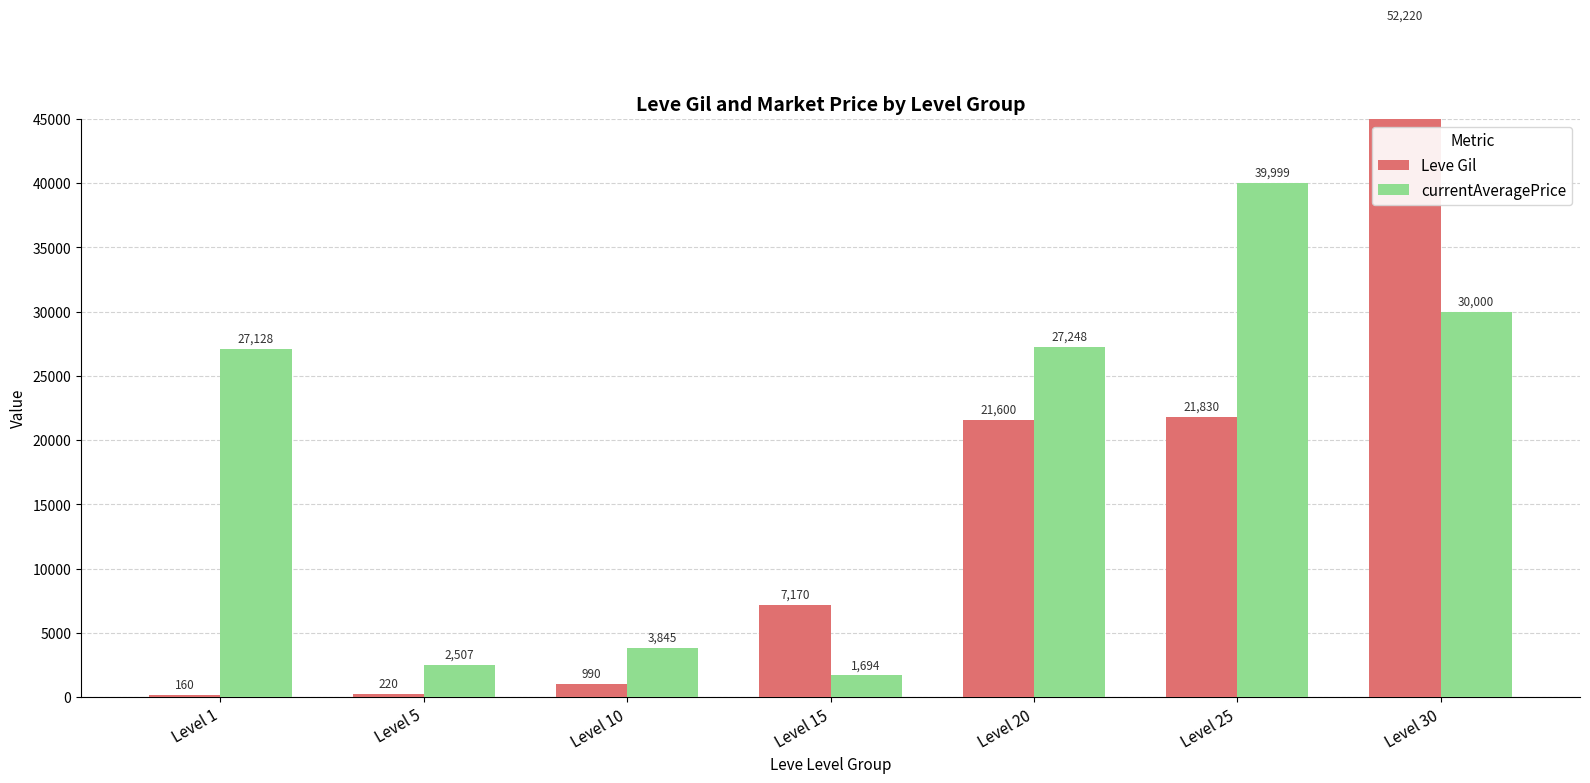

At Level 30, list the series in order from largest to smallest.

Leve Gil, currentAveragePrice